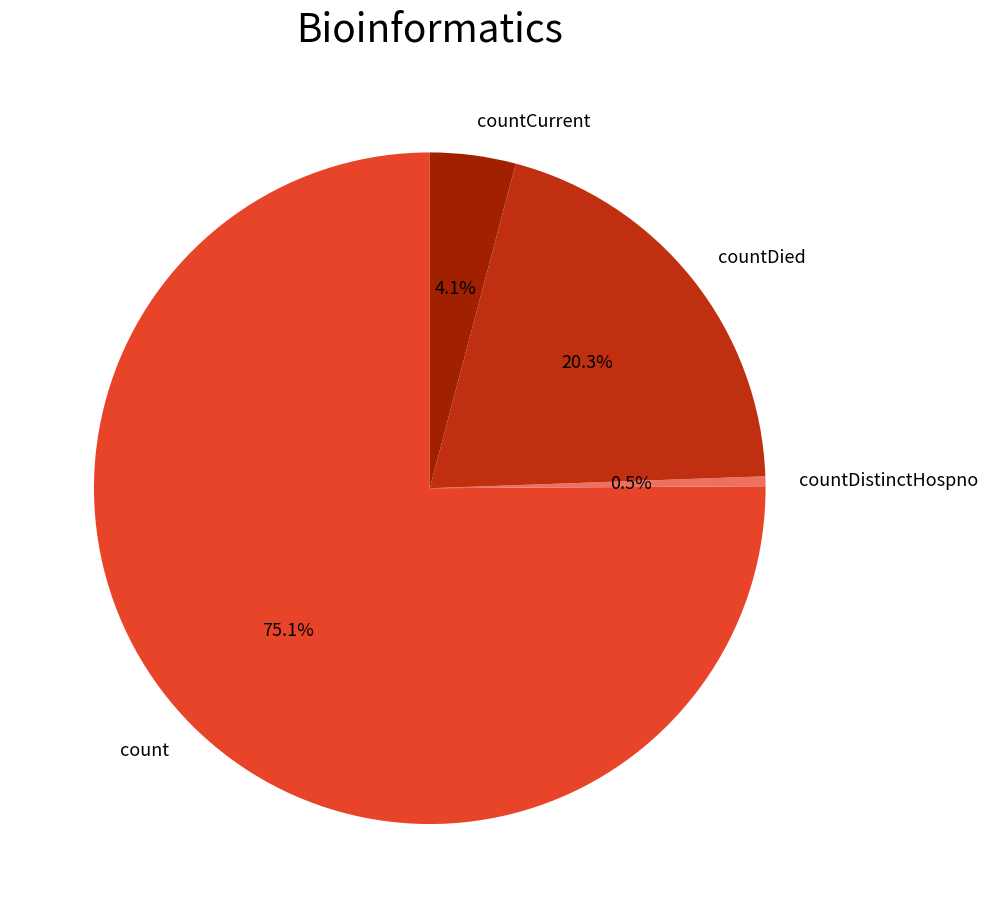

To the nearest percent, what portion does countCurrent represent?

4%